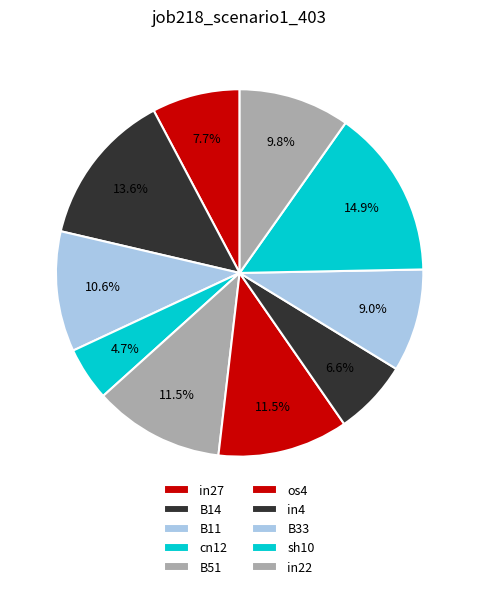

To the nearest percent, what portion does sh10 represent?

15%